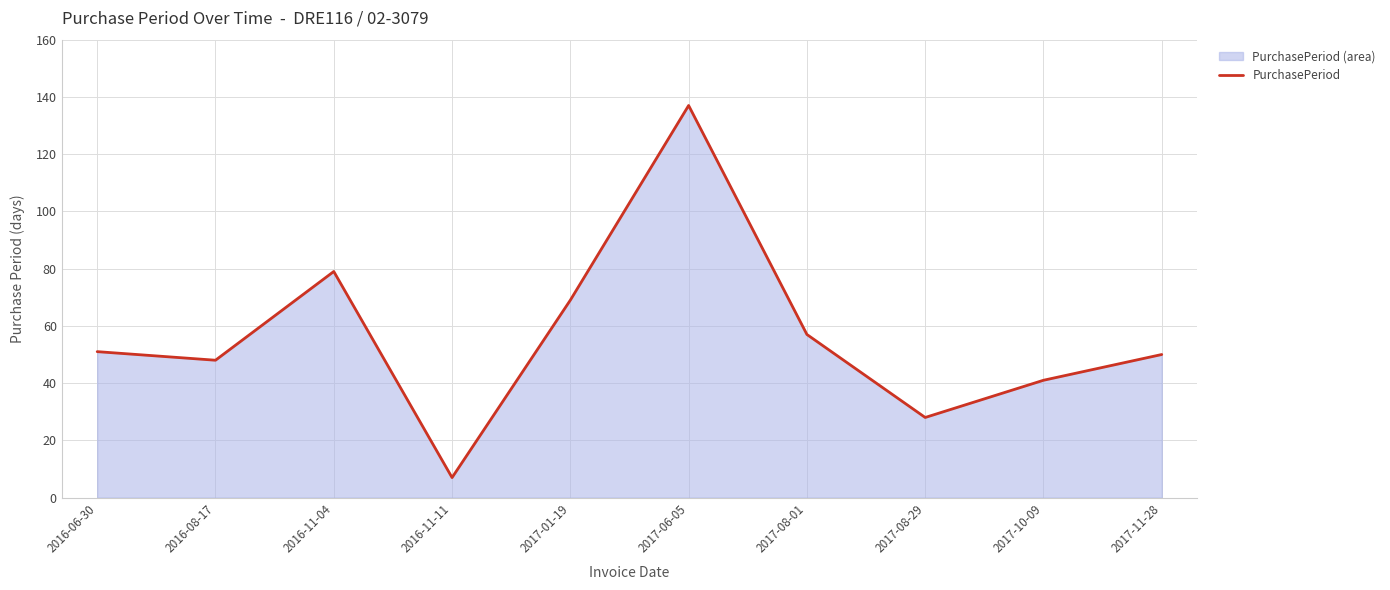

What is the maximum value shown in the chart?

137